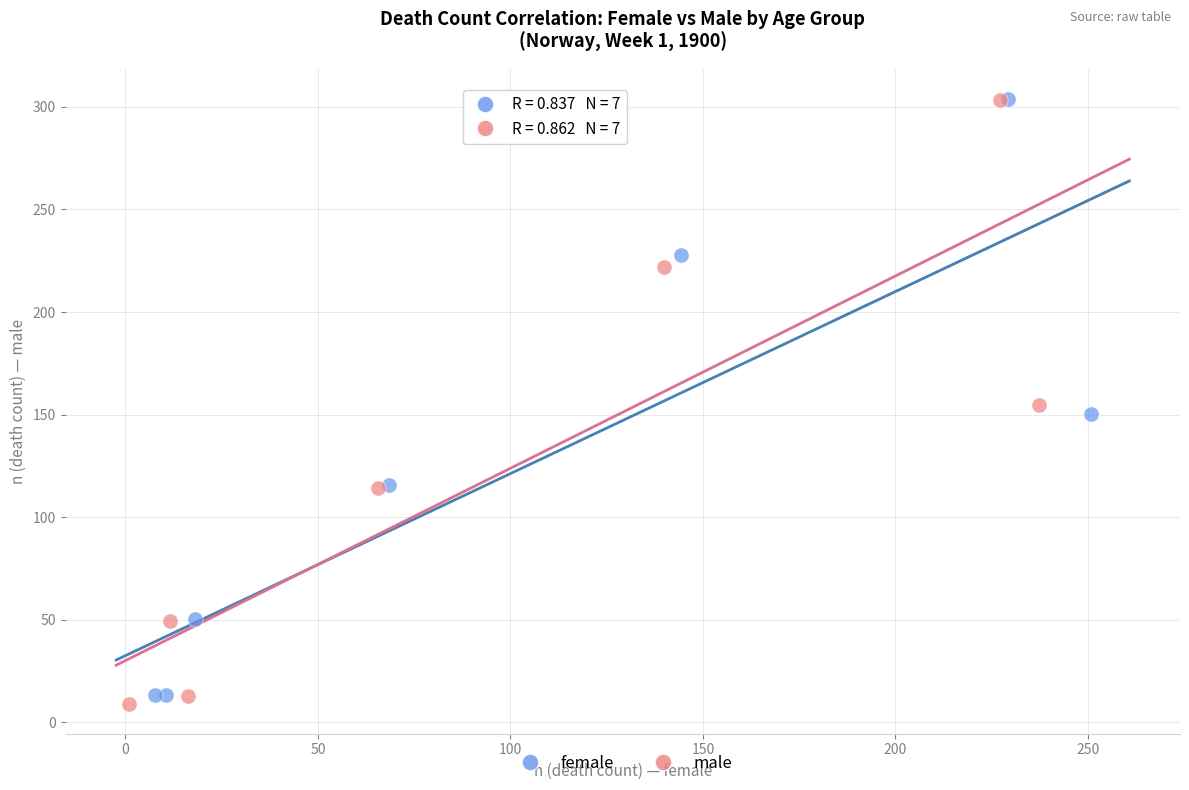

Which series reaches the minimum Y coordinate?

male